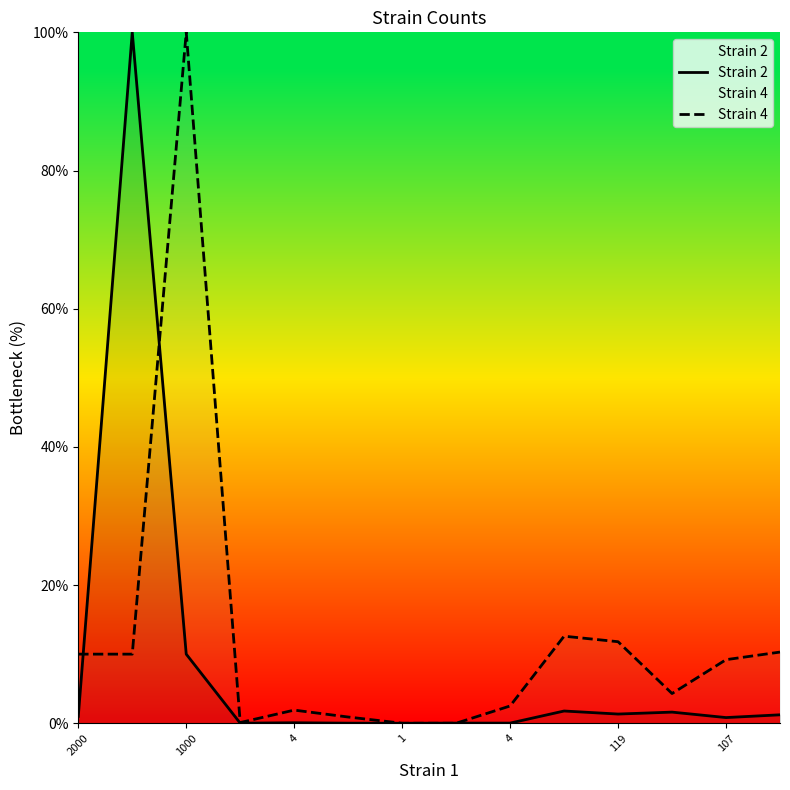

Which label corresponds to the largest value in the chart?

1000